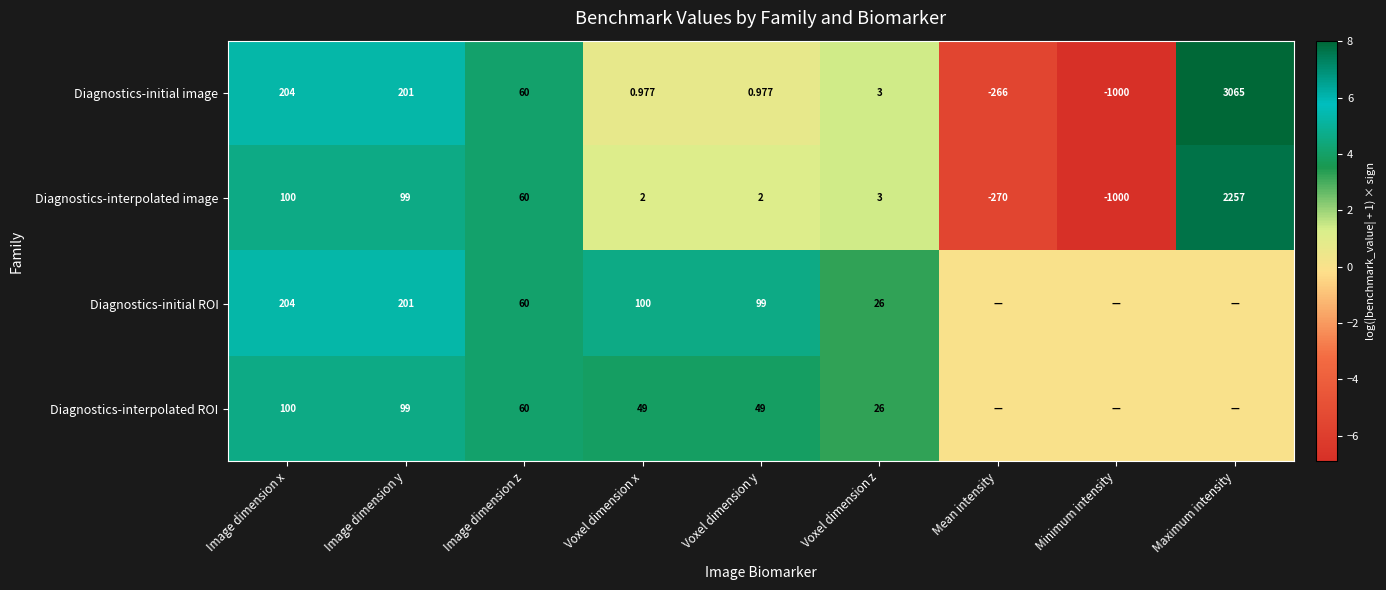

Is the value of Diagnostics-interpolated image at Maximum intensity greater than the value of Diagnostics-initial ROI at Voxel dimension y?

Yes